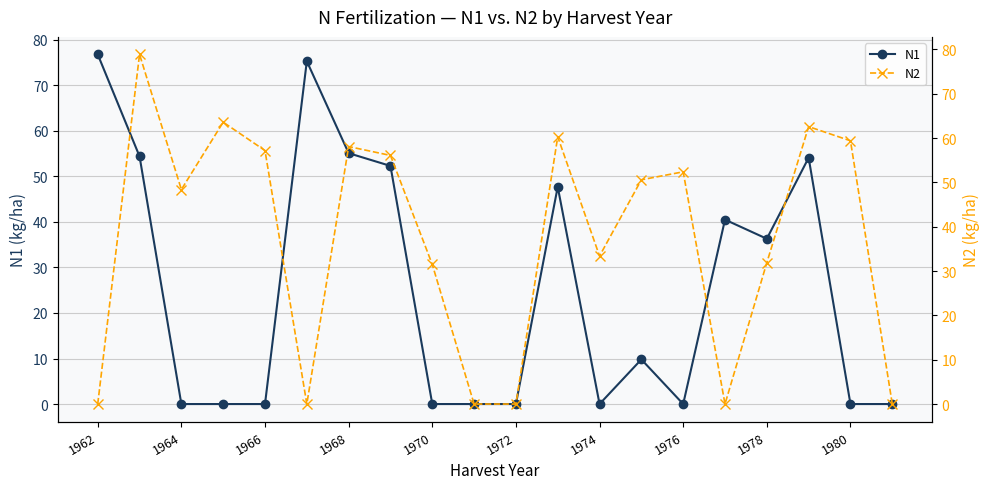

Does the chart display data point markers on the line(s)?

Yes